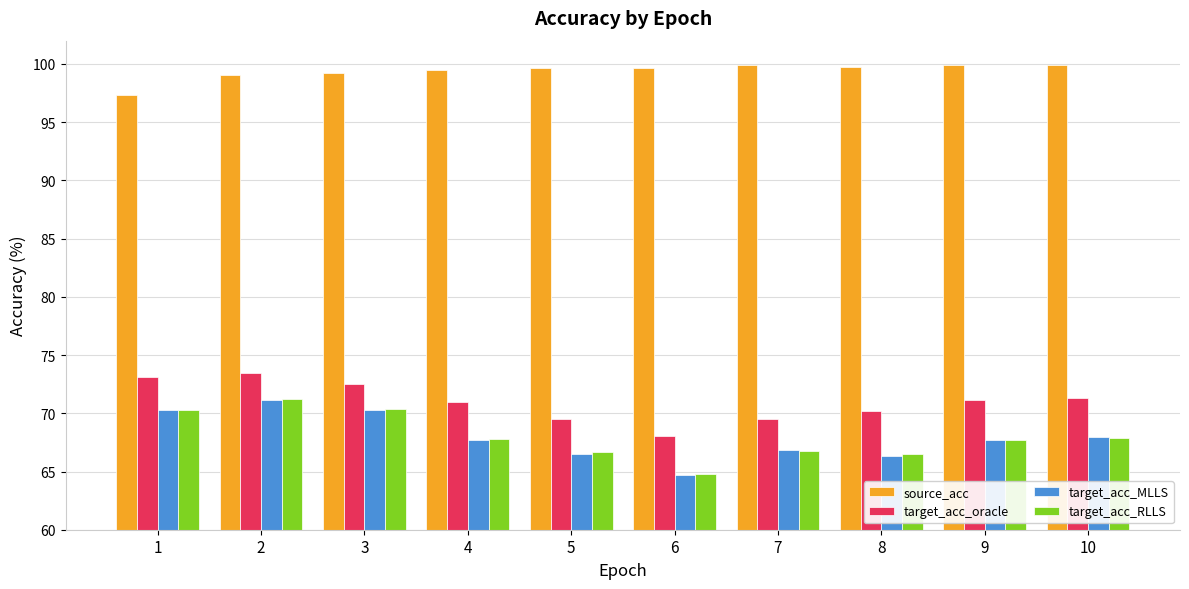

What is the total value across all series at 3?

312.4